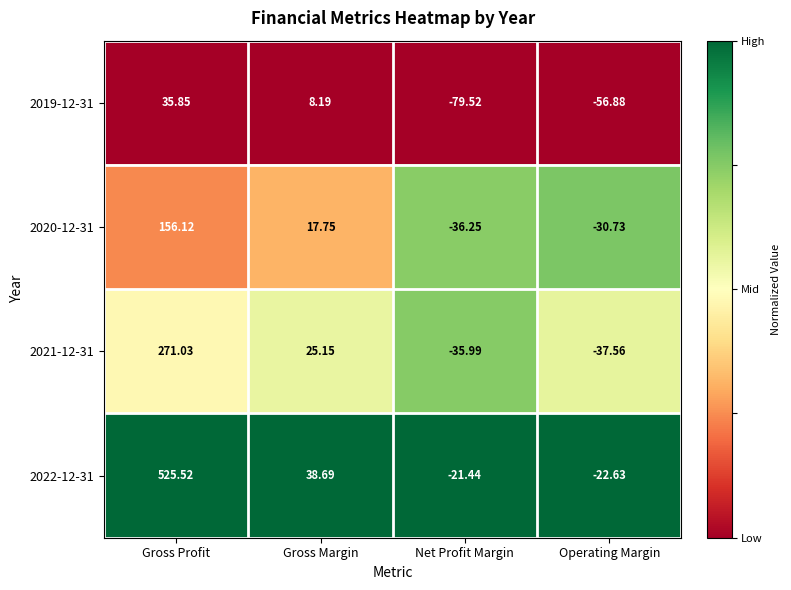

Is the value of 2020-12-31 at Gross Profit greater than the value of 2022-12-31 at Gross Profit?

No